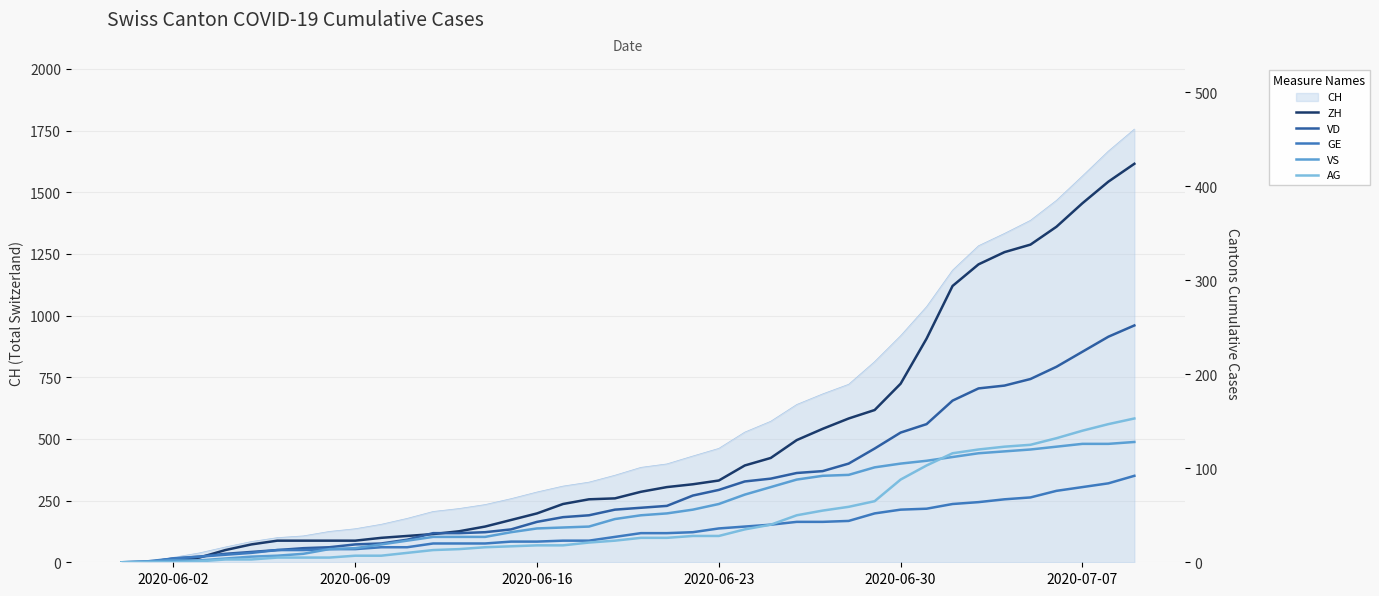

What is the value of the ZH point at the 18th from the left?

62